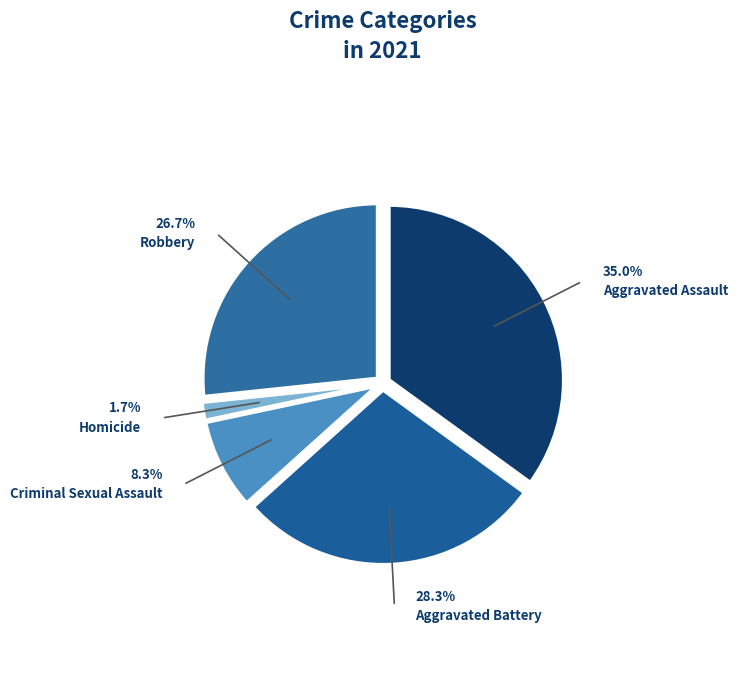

True or false: Aggravated Battery accounts for 42% of the total.

False